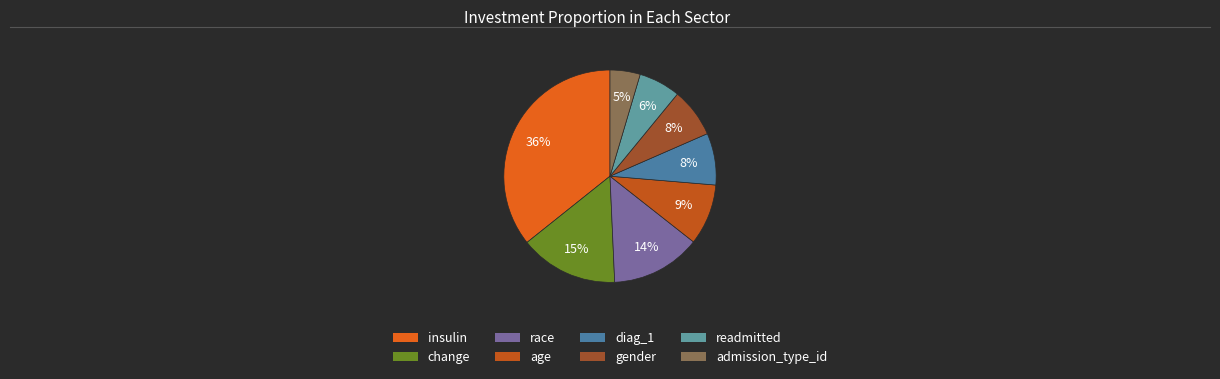

Is there any slice that represents more than half of the pie?

No